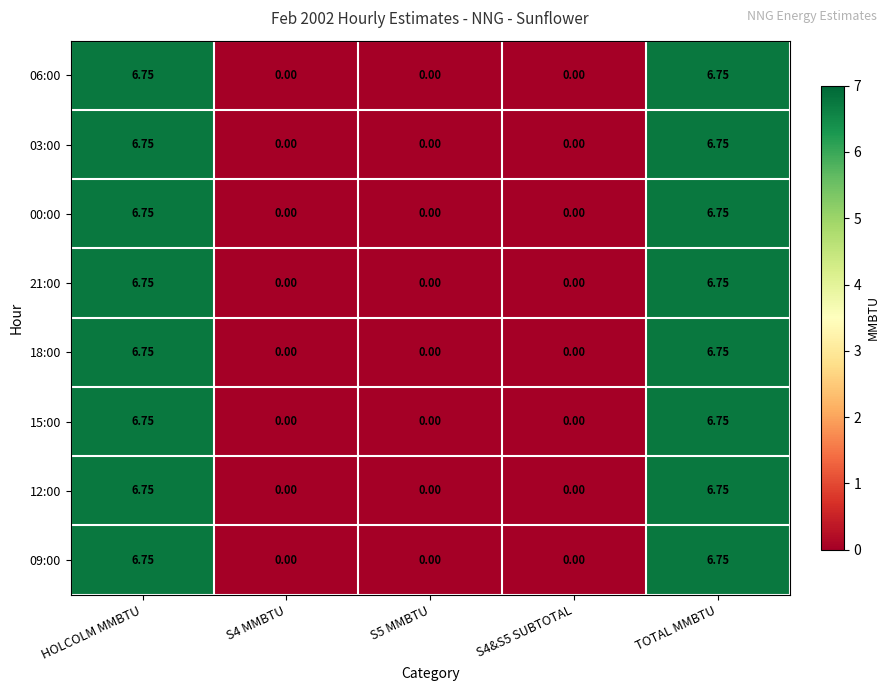

At how many categories does at least one series exceed 5?

2